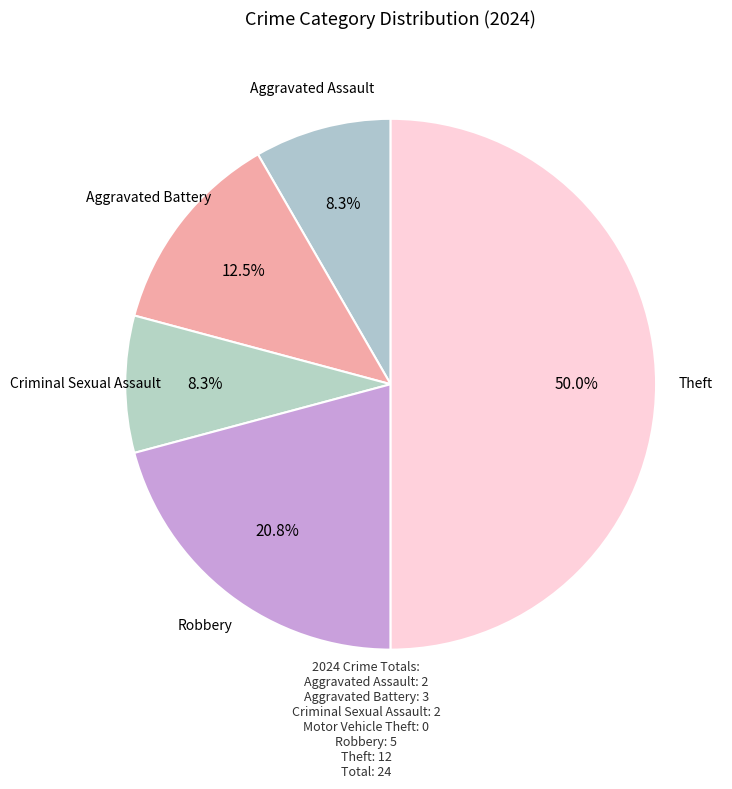

Count the number of slices in the pie.

5